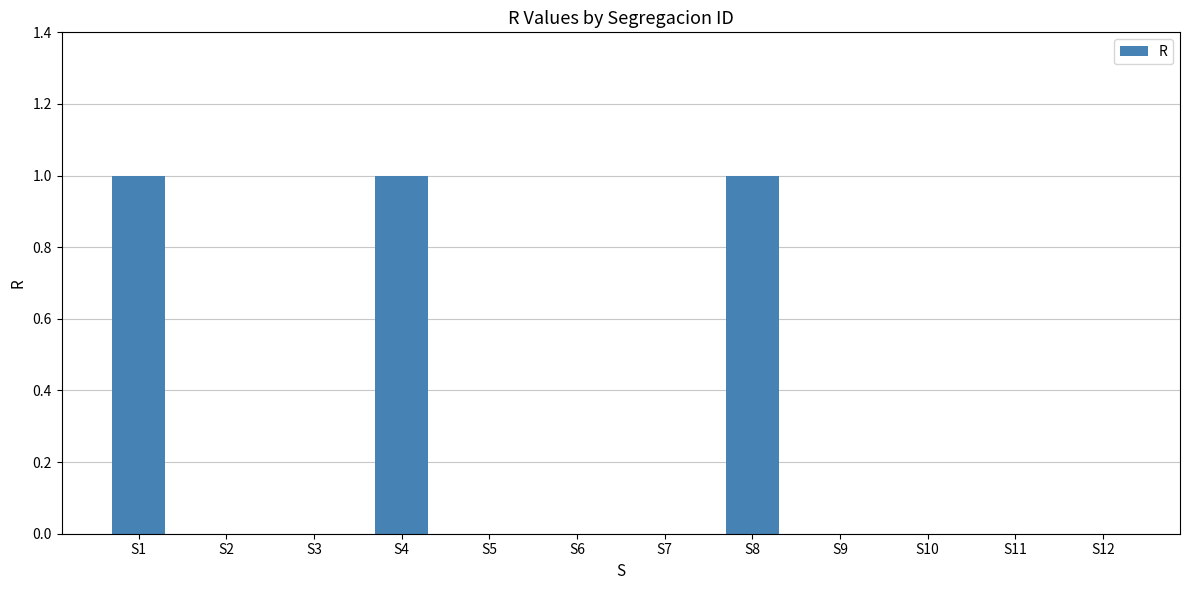

The chart shows a value of 0 at S7. True or false?

True